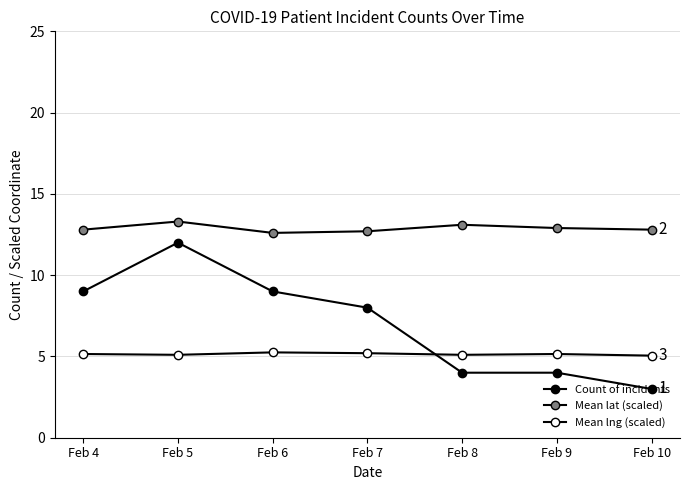

How many interior local peaks does the Mean lng (scaled) series have?

2